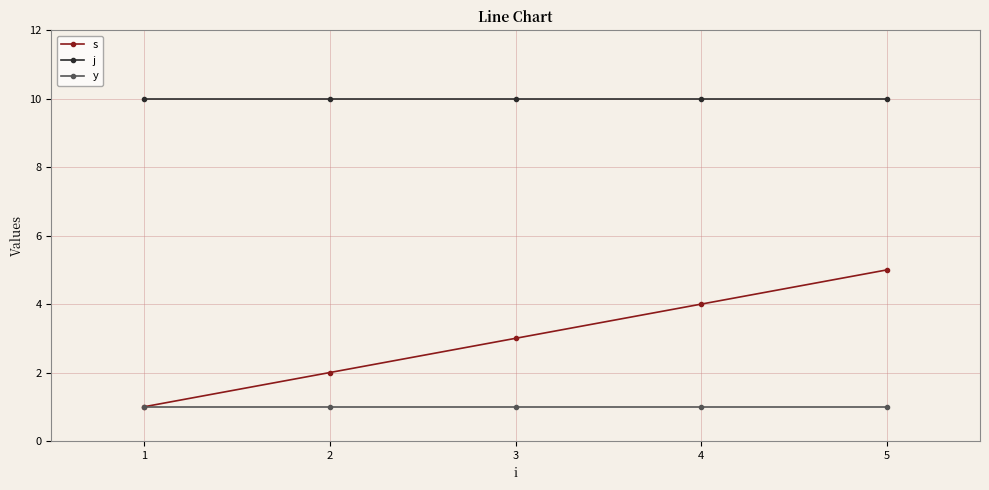

The value of s at 5 is 5. True or false?

True